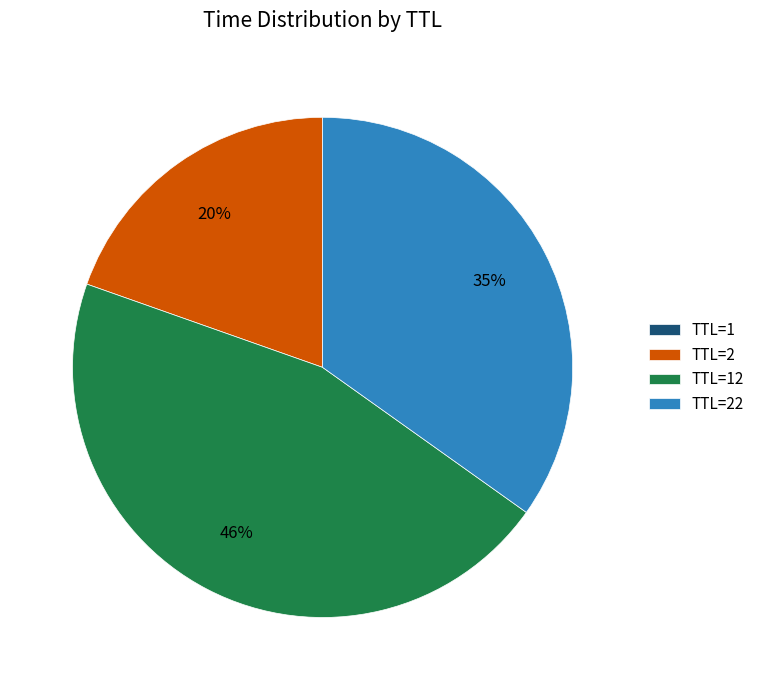

The TTL=2 slice represents 29% of the pie. True or false?

False